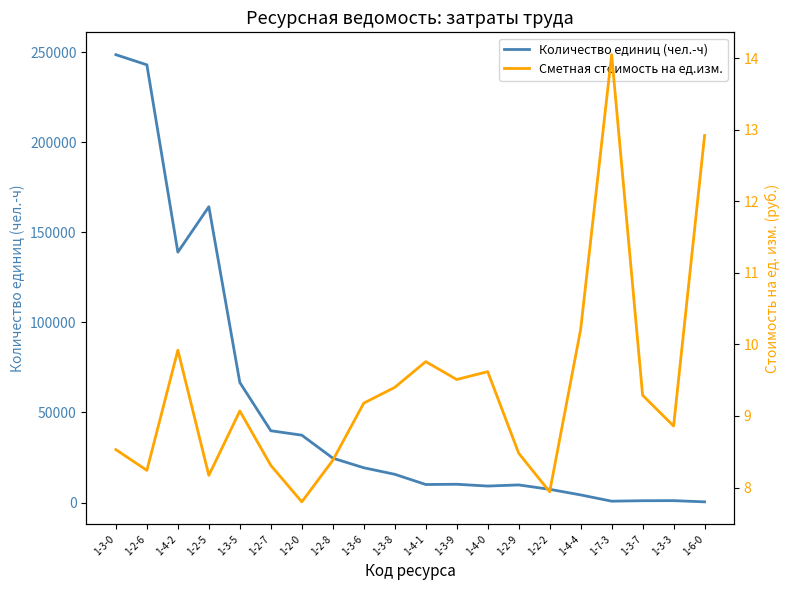

What value does the Количество единиц (чел.-ч) series have at 1-2-9?

9769.4